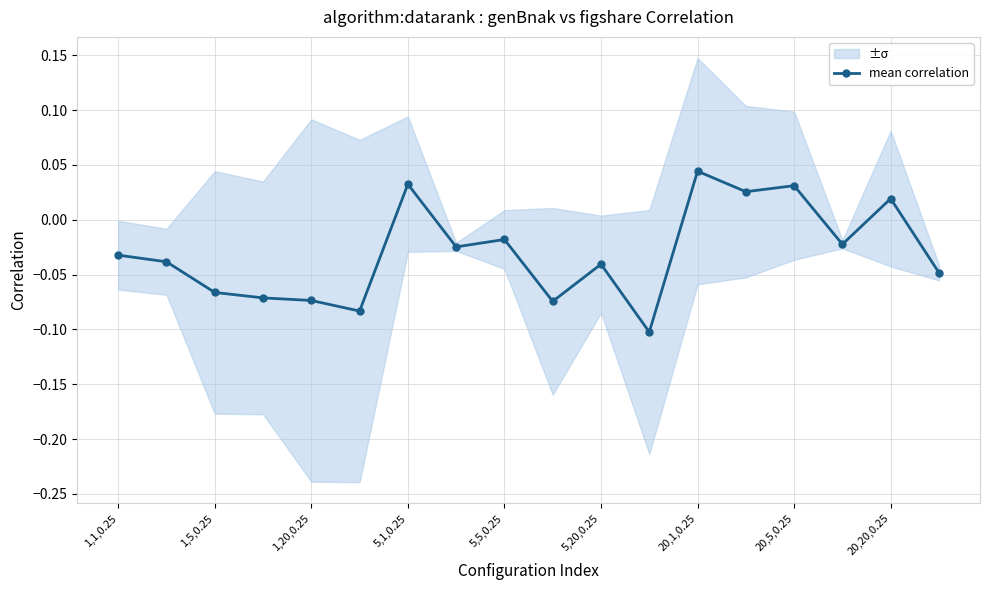

Which category has the highest value in the mean correlation series?

20,1,0.25